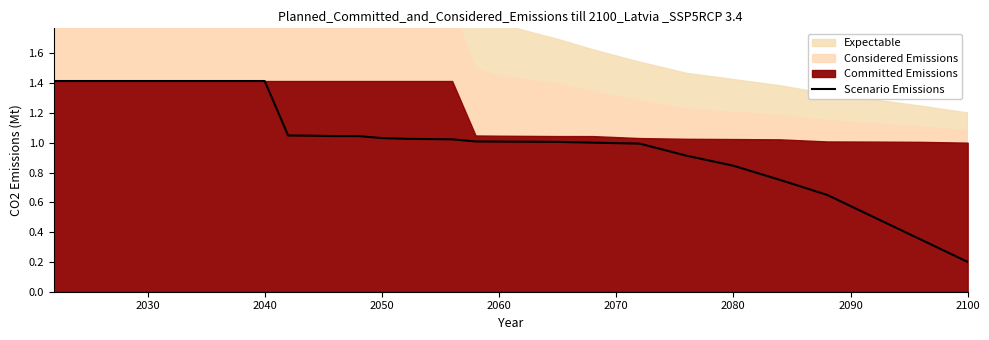

True or false: Scenario Emissions has a value of 1.4 at 2040.

True